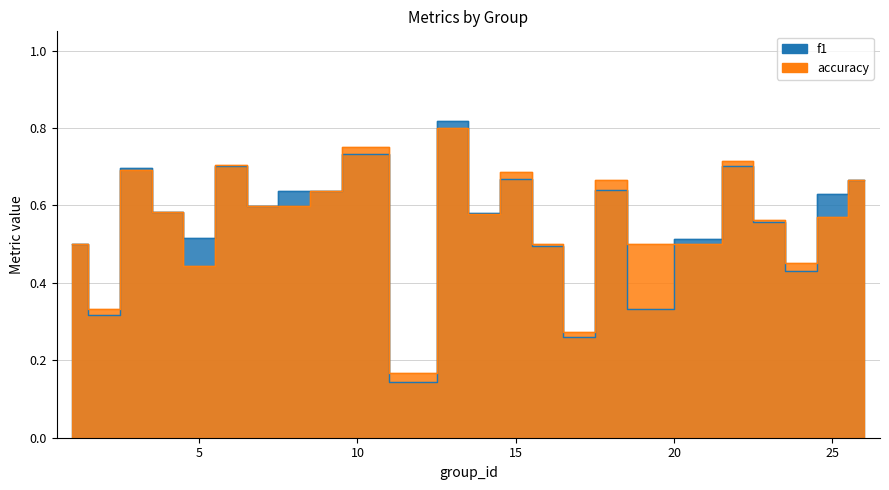

What are all the series names shown in the legend?

f1, accuracy